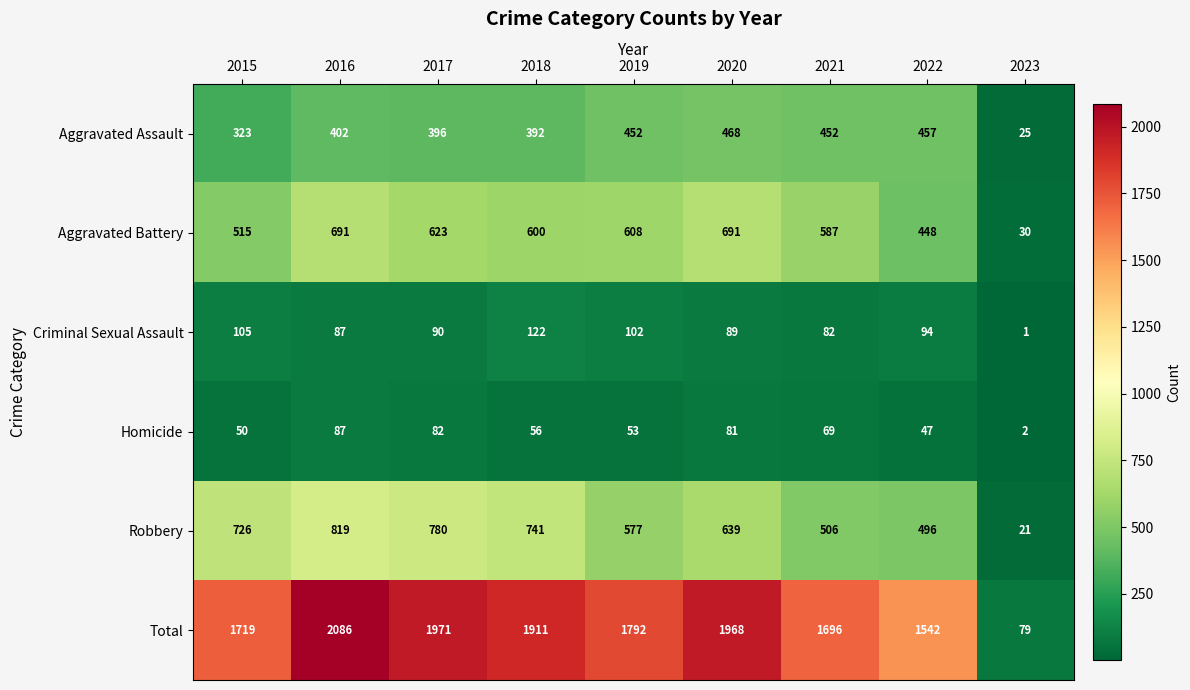

How many data points does each series have?

9